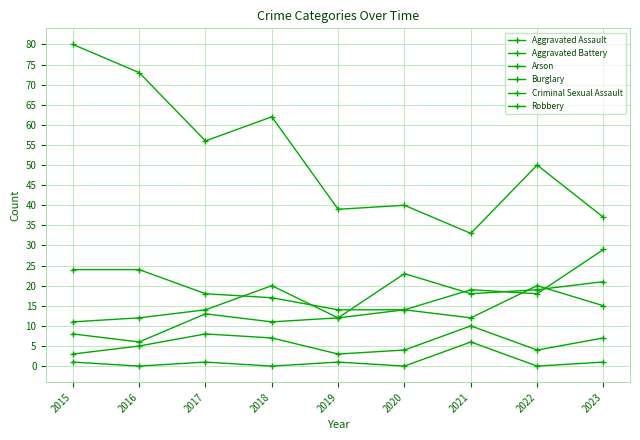

How many lines are shown in the chart?

6